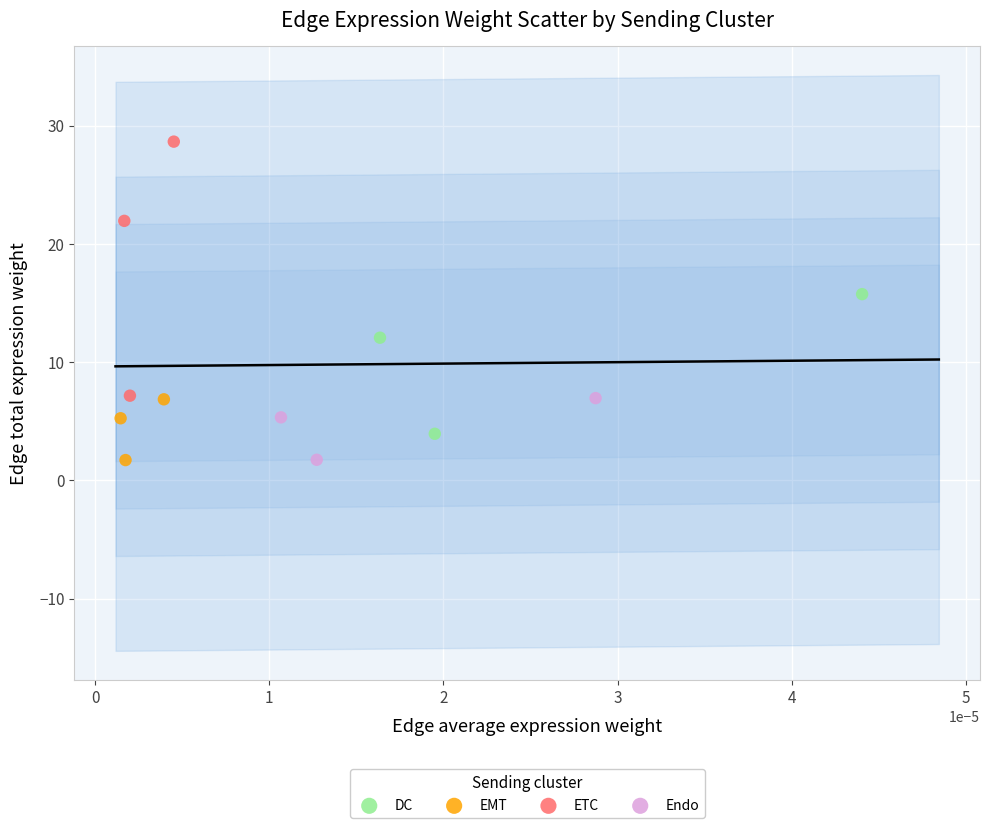

Which series contains the highest Y value?

ETC